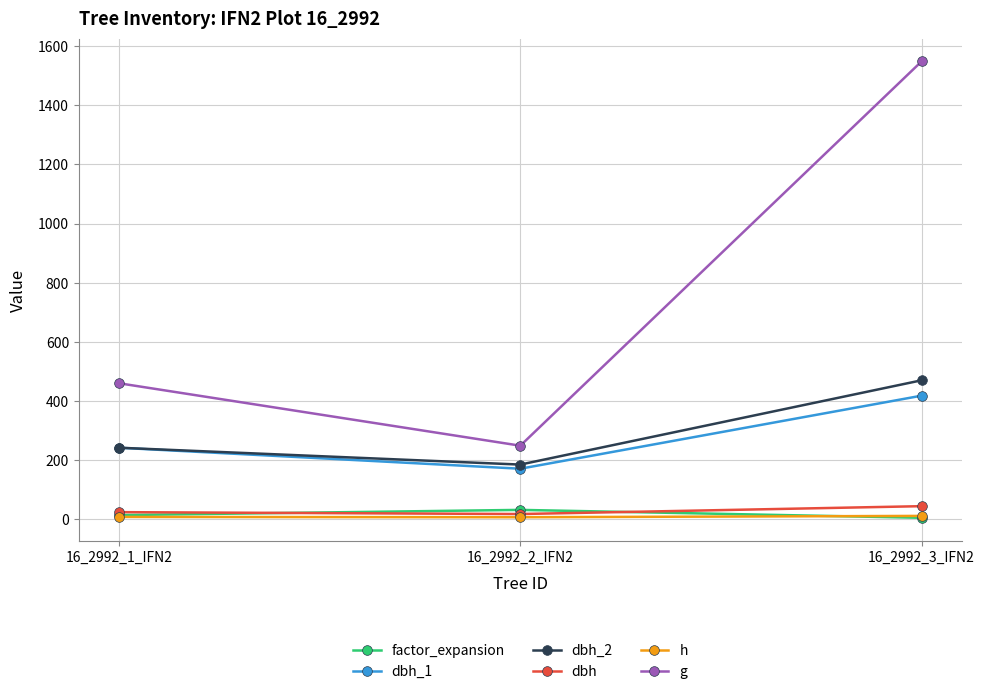

At which label does factor_expansion reach its peak?

16_2992_2_IFN2